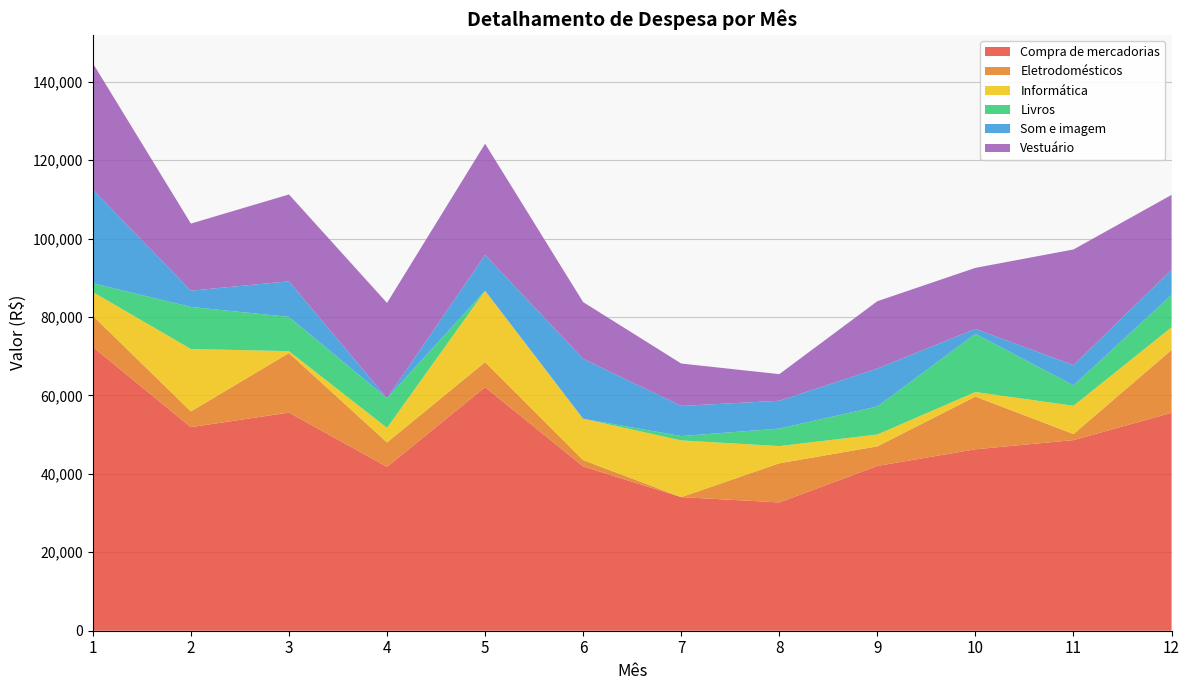

Reading left to right, transcribe all the data shown in this chart.

Compra de mercadorias: 72353	51906	55619	41790	62092	41896	34065	32710	42011	46262	48607	55563
Eletrodomésticos: 7953	4012	15192	6213	6400	1613	0	9987	5001	13446	1542	16042
Informática: 6054	15916	474	3722	18195	10540	14461	4383	3022	1158	7204	5768
Livros: 2247	10721	8747	7574	0	0	1108	4462	7143	14837	5208	8248
Som e imagem: 23815	4148	9064	0	9140	15271	7688	7095	9665	1260	5147	6405
Vestuário: 32284	17109	22142	24281	28357	14472	10808	6783	17180	15561	29506	19100